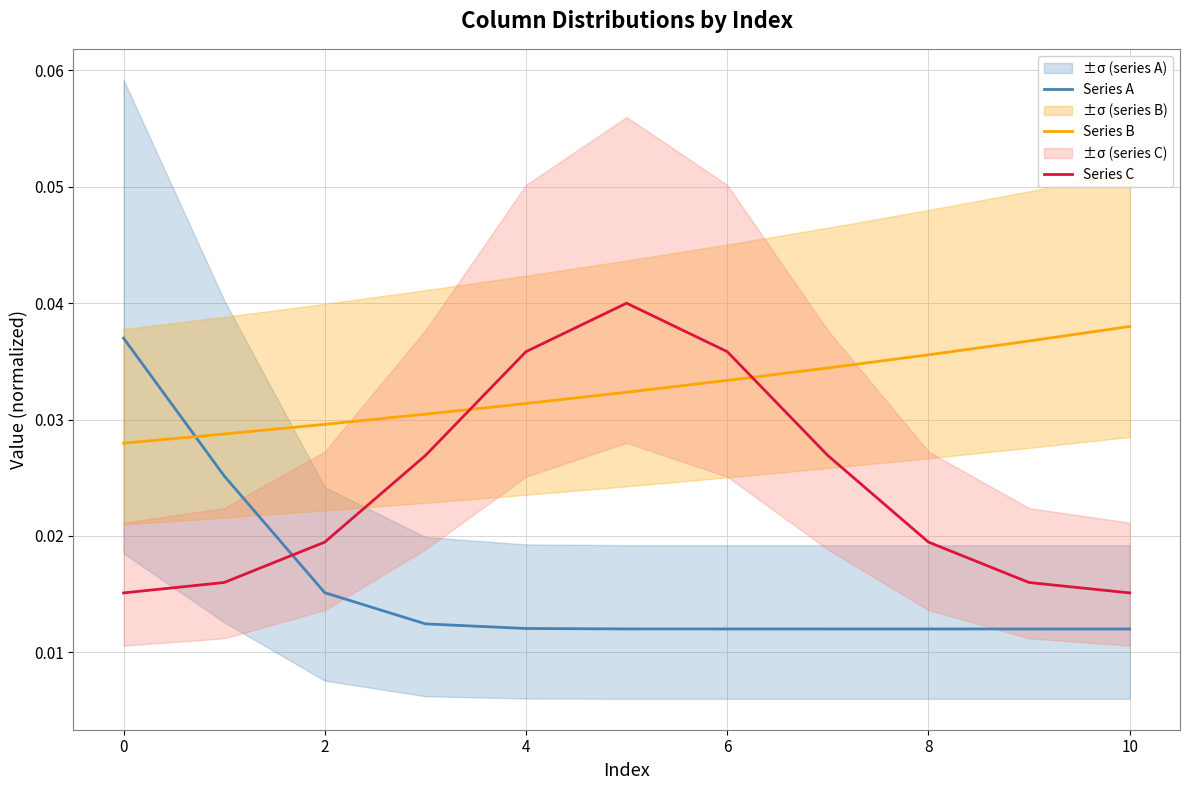

How many categories are shown in the chart?

11